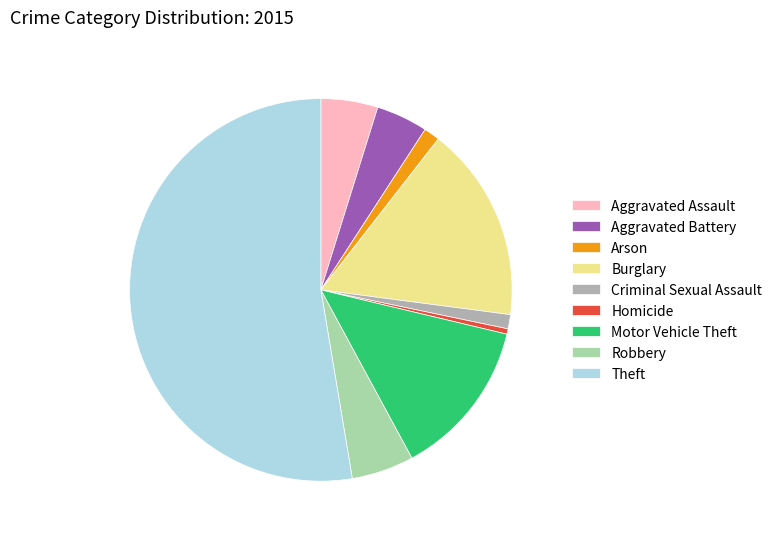

Do Theft and Robbery together represent more than half of the pie?

Yes